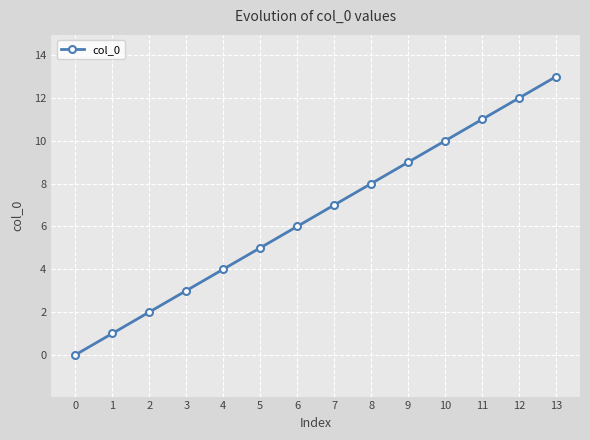

Is this an area chart (filled region under the line)?

No